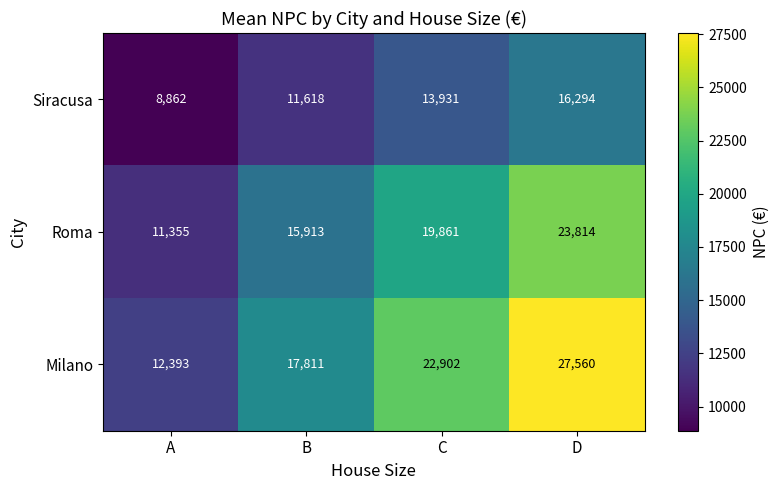

Is it true that Siracusa equals 11618 at B?

True